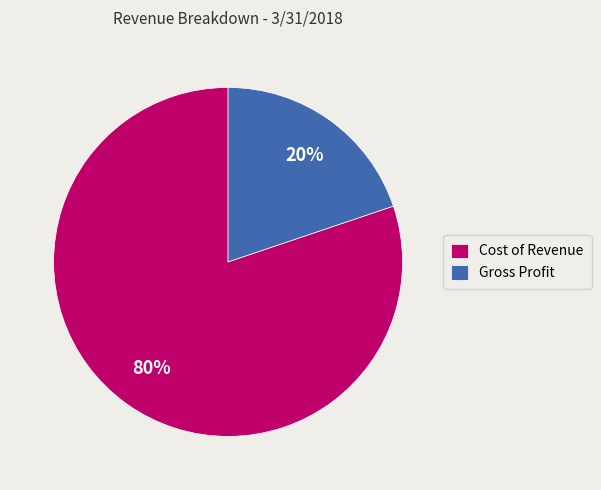

How many slices are in this pie chart?

2